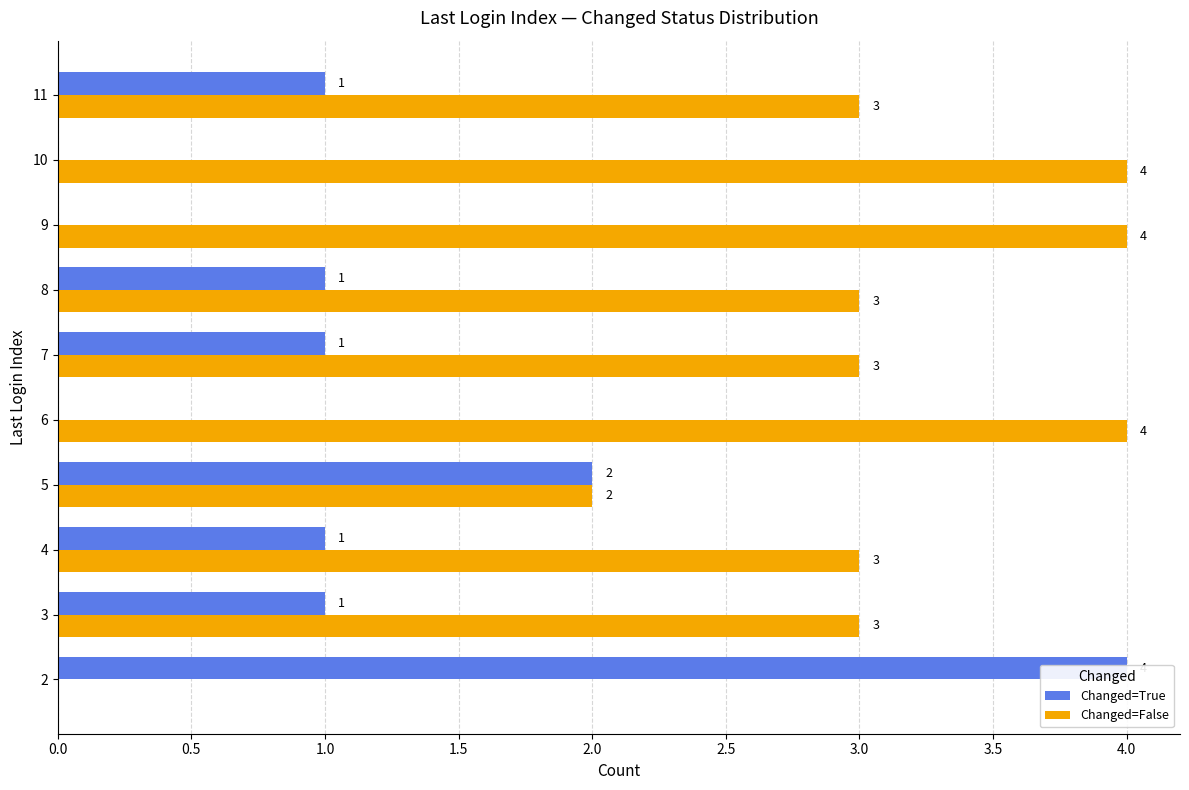

Count the Changed=False values in the range 3 to 4.

8